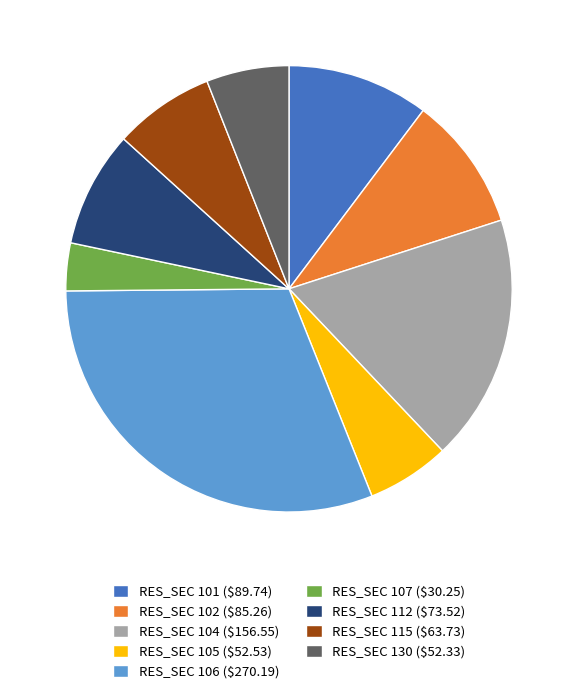

Which slice is the smallest?

RES_SEC 107 ($30.25)